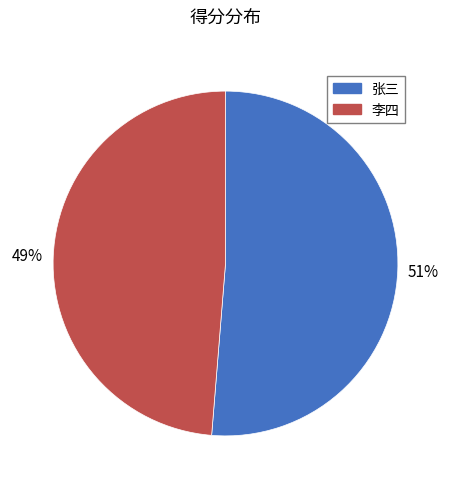

Do 张三 and 李四 together represent more than half of the pie?

Yes